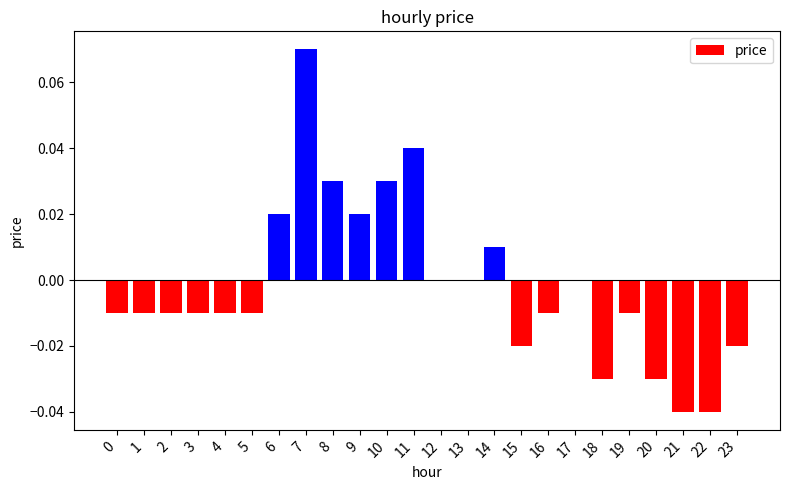

Which label corresponds to the largest value in the chart?

7